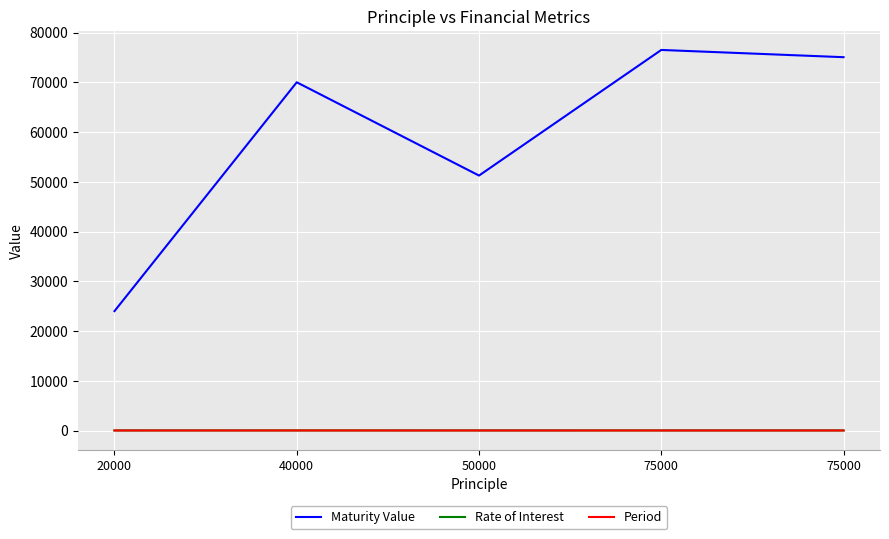

Count the Rate of Interest values in the range 10 to 12.

4